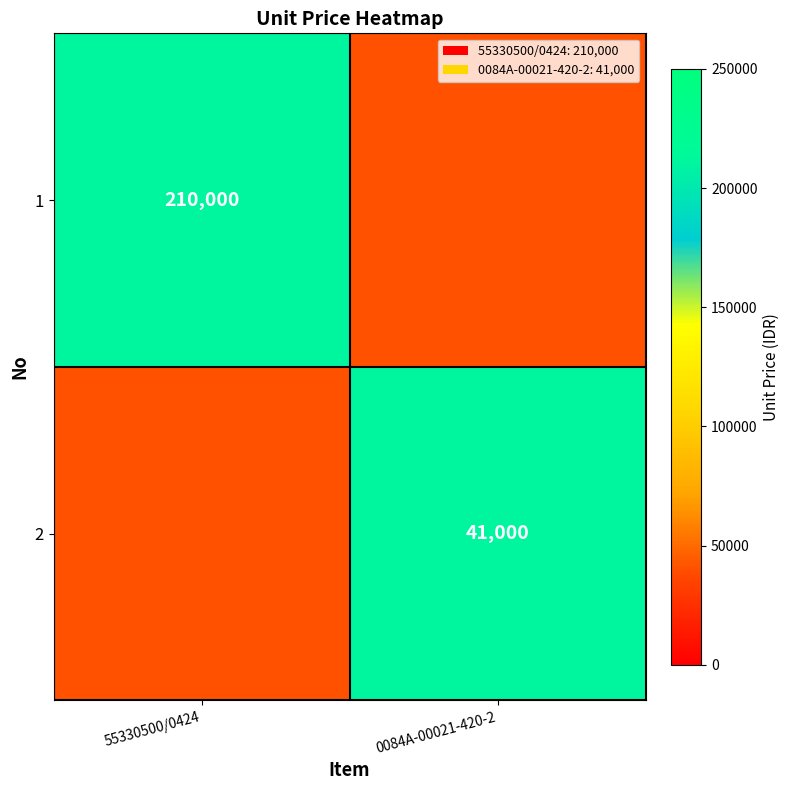

Count the number of data series in this chart.

2